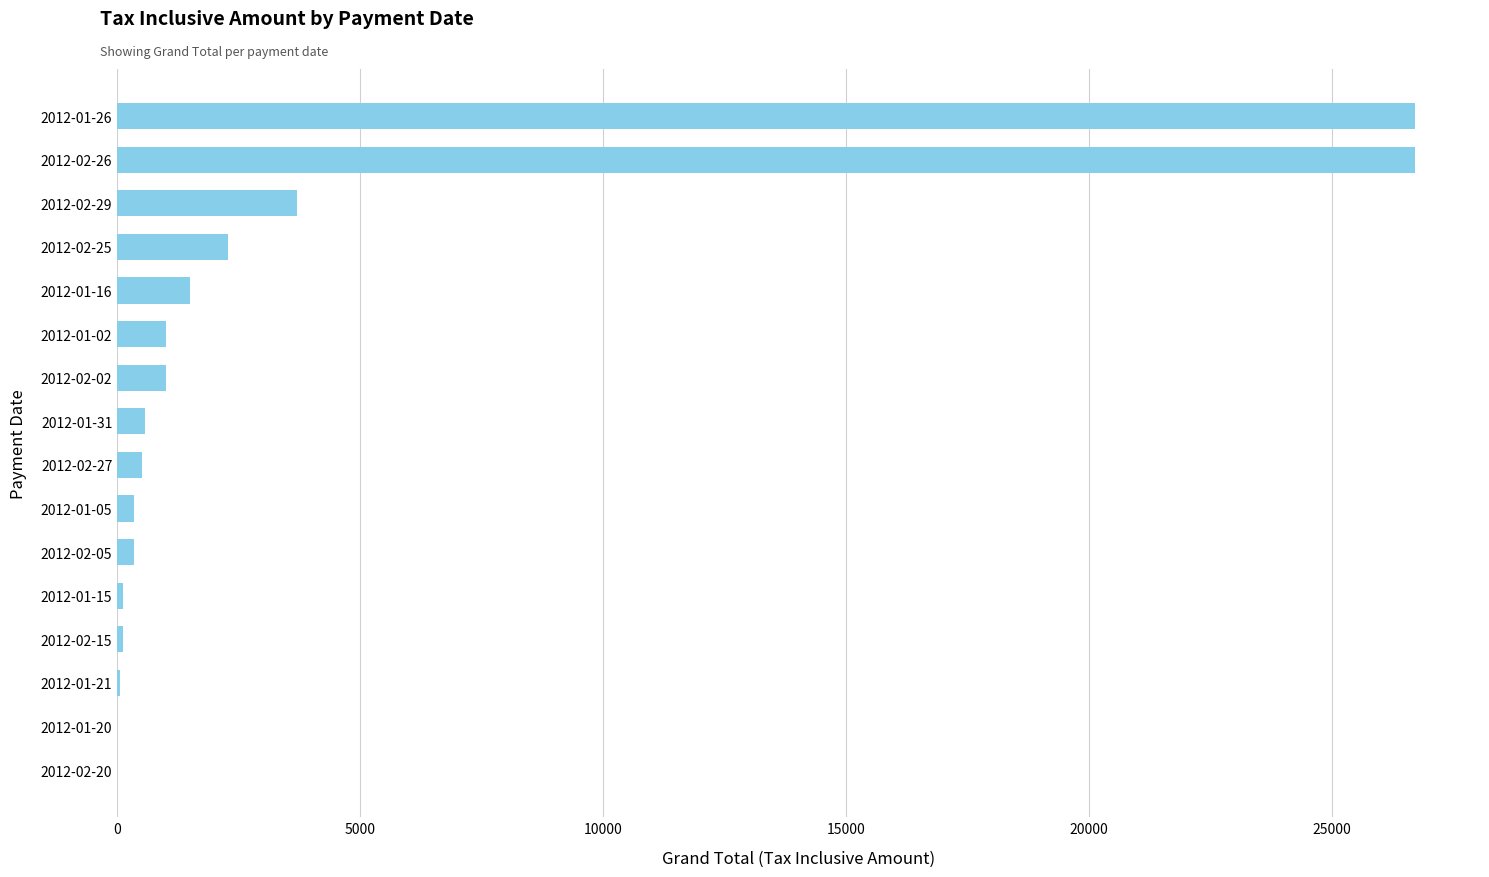

At which label is the value closest to 13360?

2012-02-29